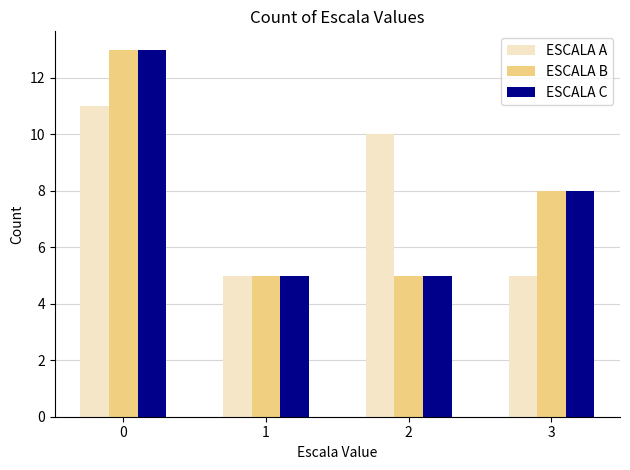

Is it true that ESCALA B equals 8 at 2?

False